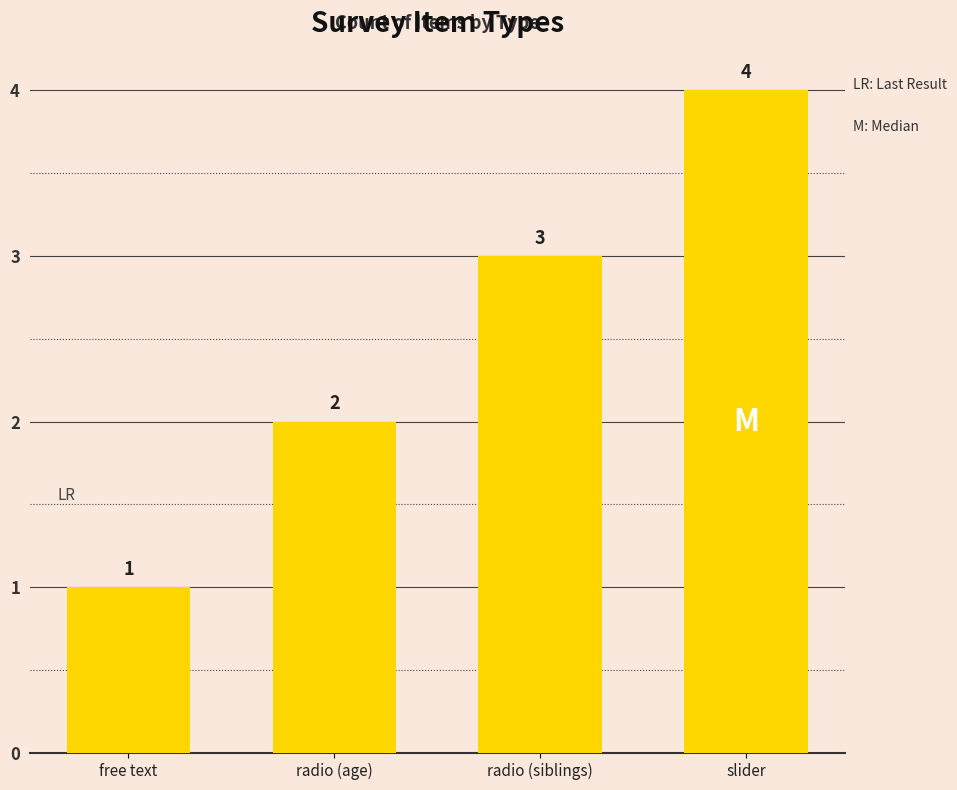

Reading right to left, extract all data points from this chart.

slider=4	radio (siblings)=3	radio (age)=2	free text=1